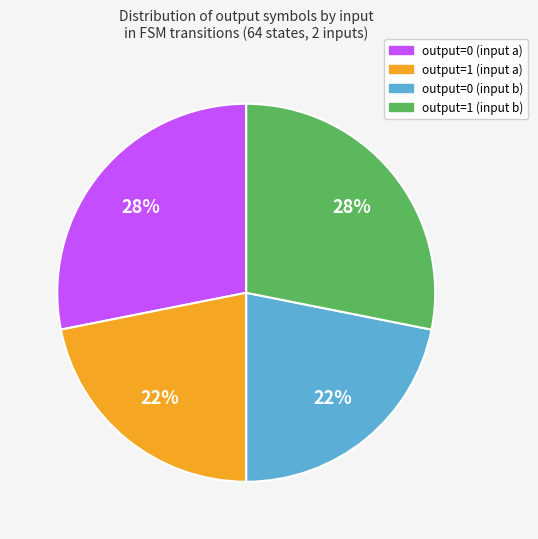

Approximately how many times larger is the value at output=1 (input a) compared to output=0 (input a)?

0.8